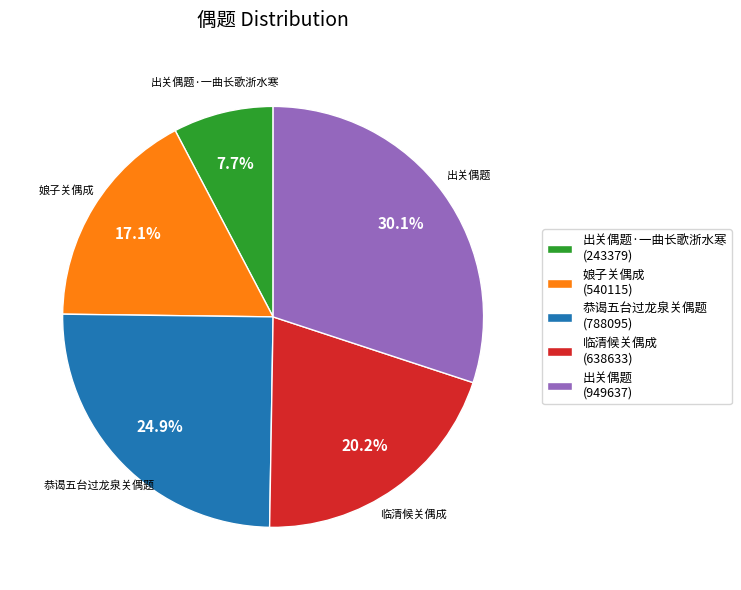

Does 娘子关偶成 (540115) represent more than half of the total?

No